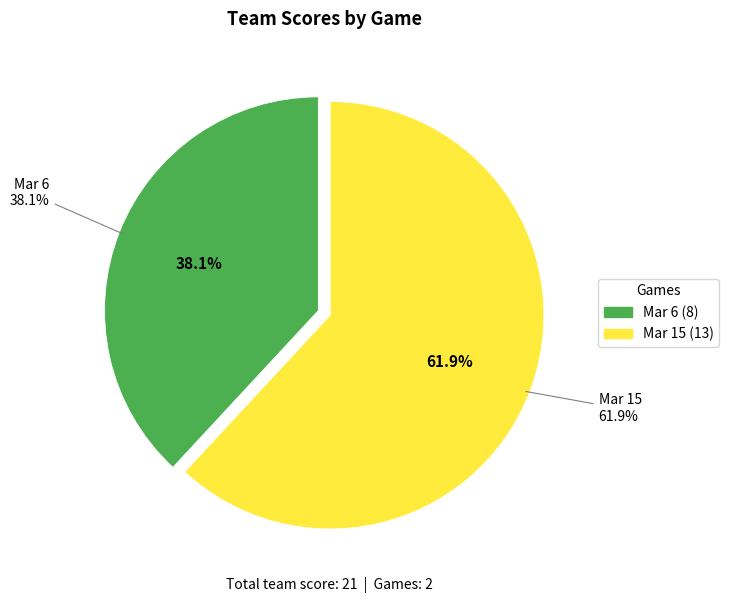

Which has a higher value, Mar 15 or Mar 6?

Mar 15